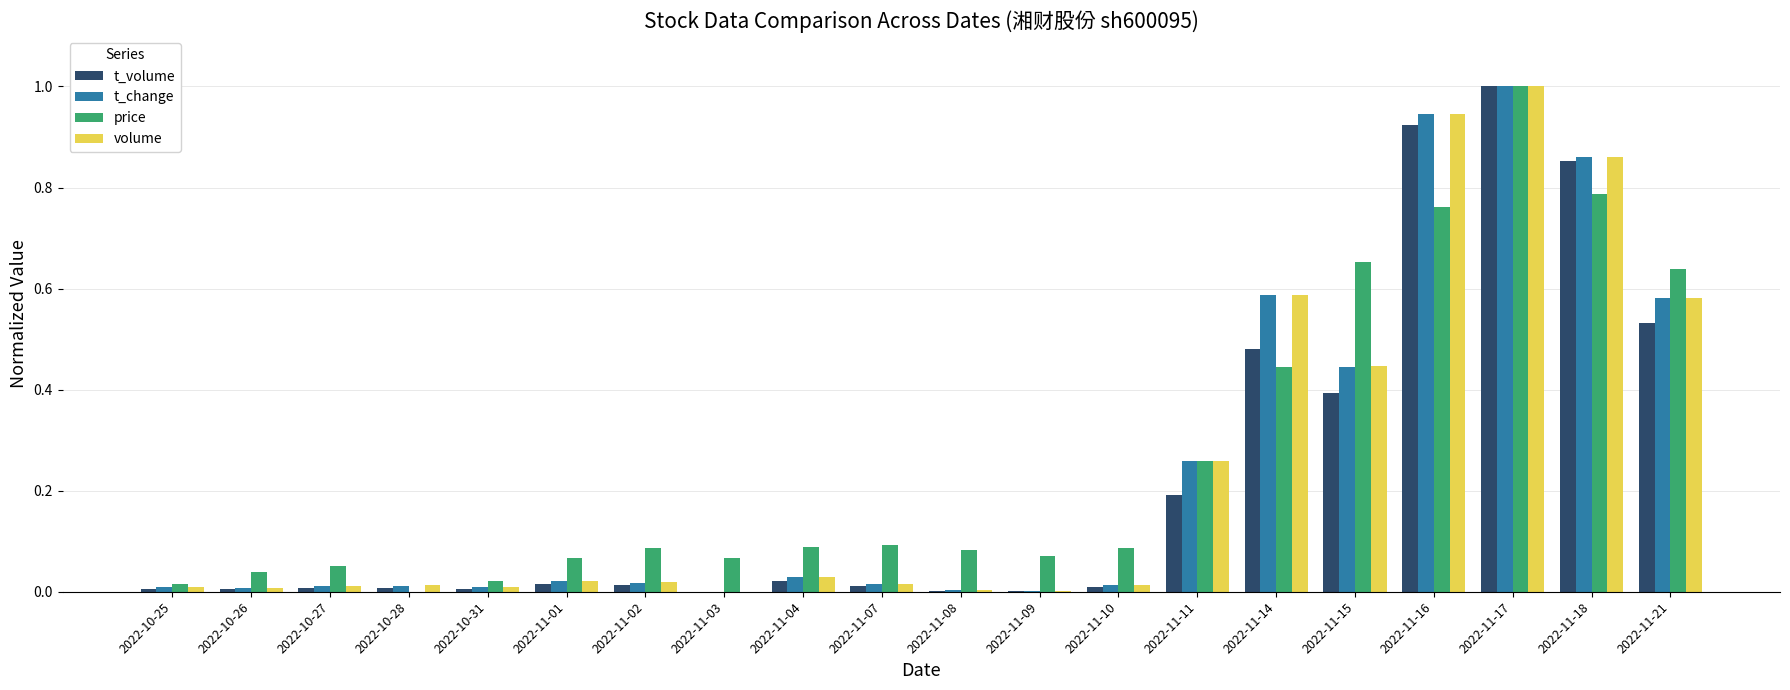

The t_volume series shows 0.0 at 2022-11-03. True or false?

True